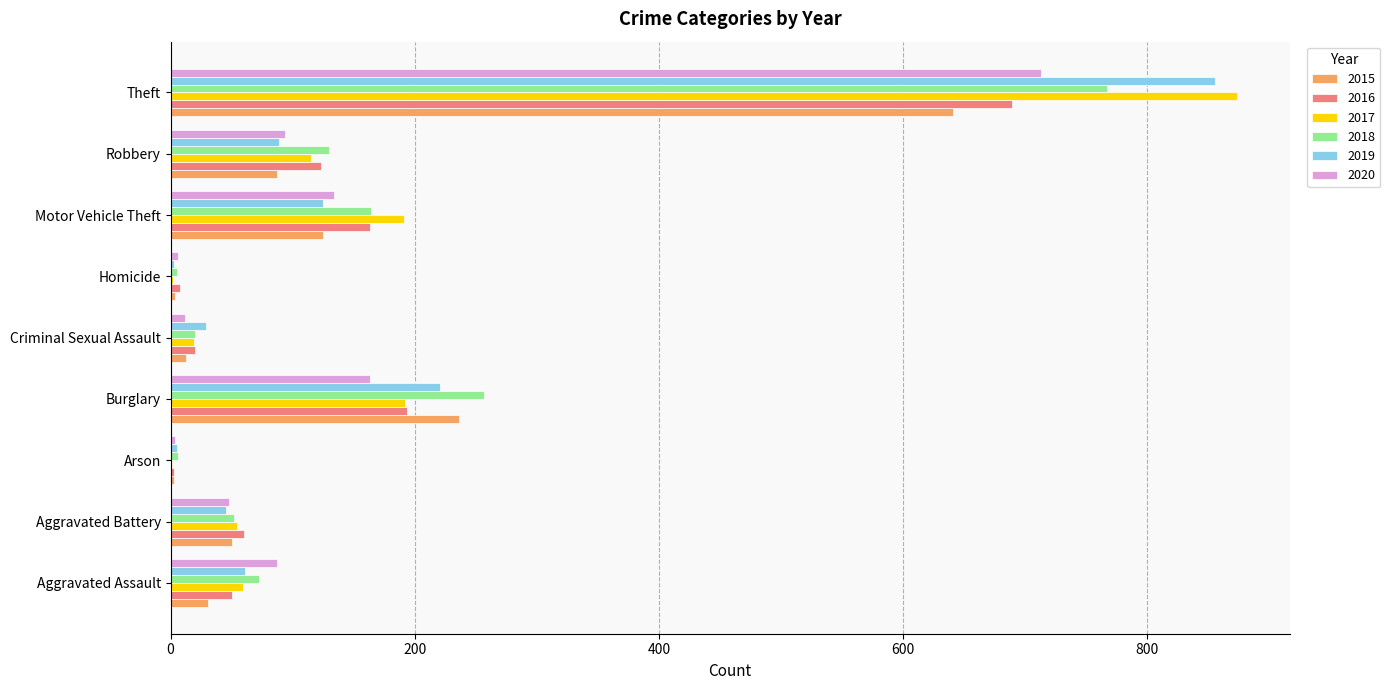

At which label is 2019 closest to 429?

Burglary